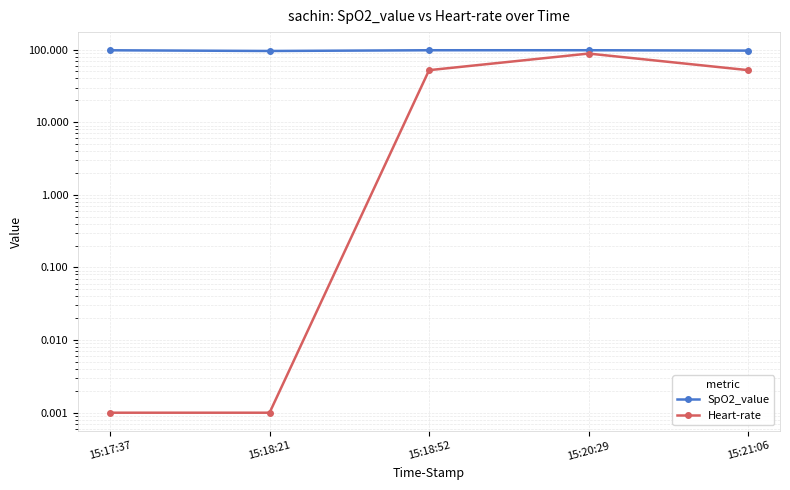

At 15:18:21, list the series in order from largest to smallest.

SpO2_value, Heart-rate